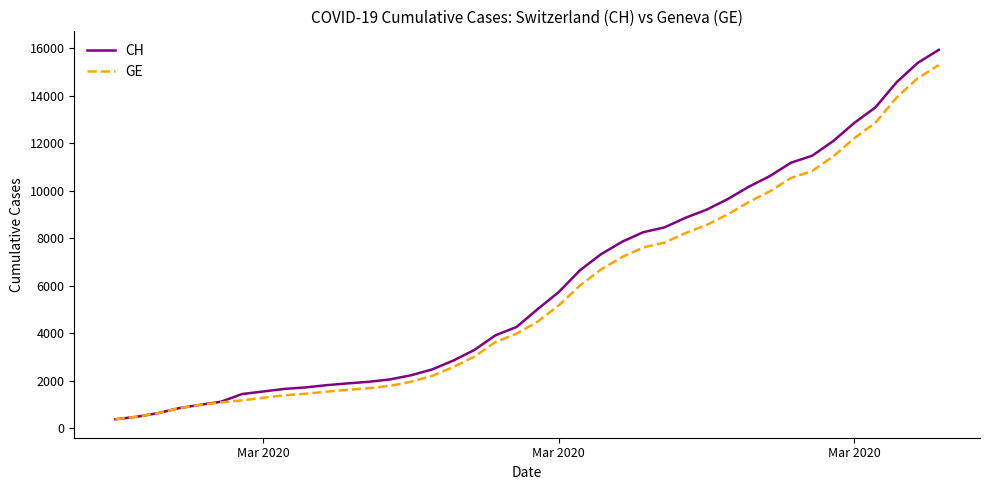

Which series has the widest spread of values?

CH